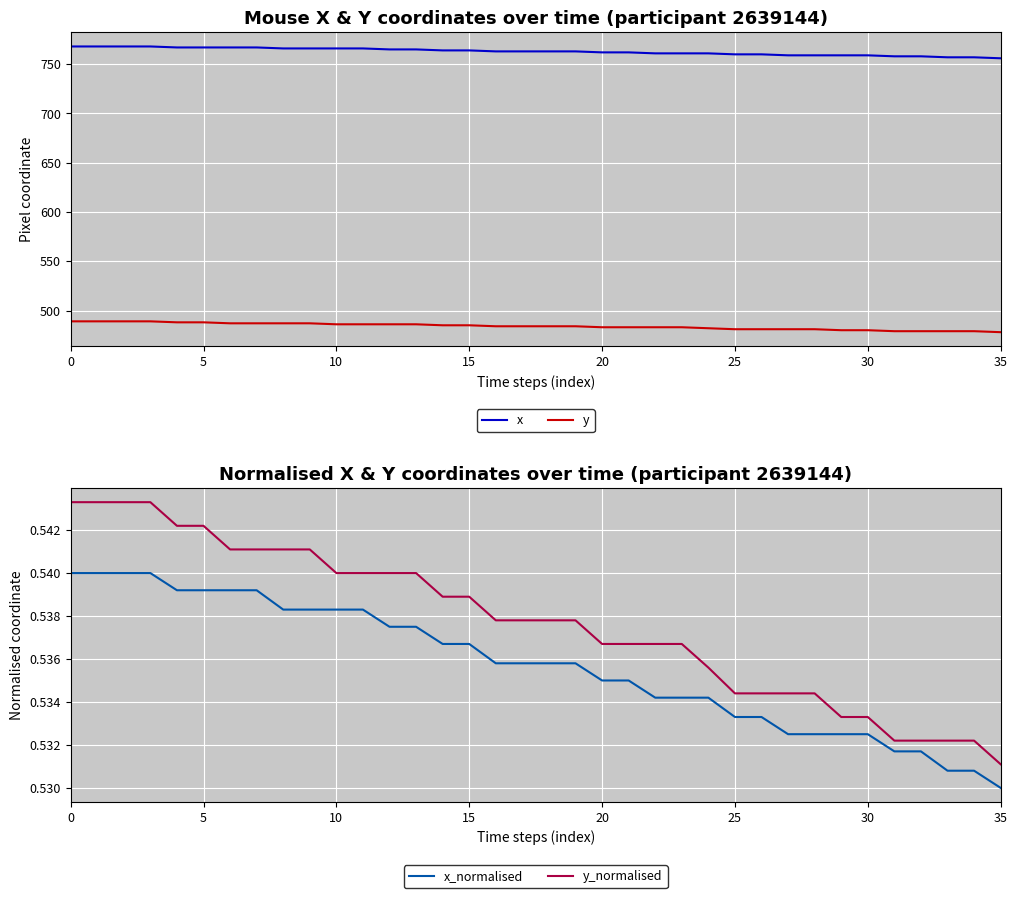

What is the sum of all x values?

27463